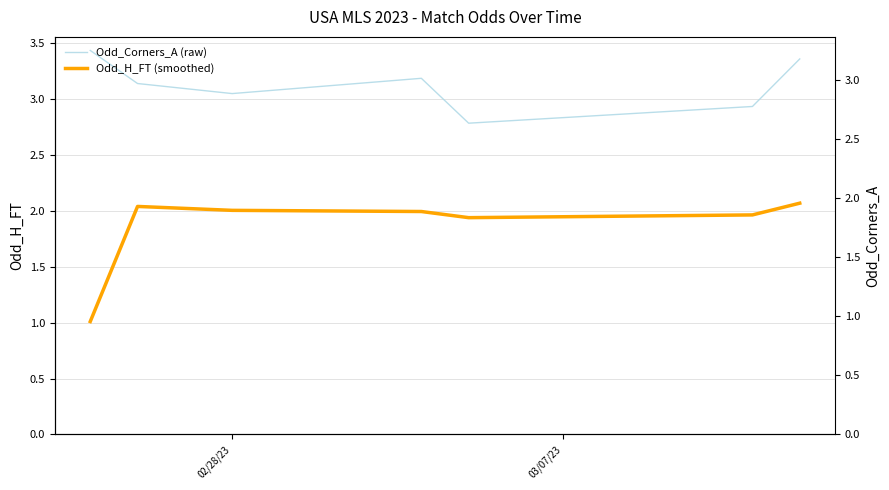

Where is the first local minimum for Odd_Corners_A (raw)?

02/28/23